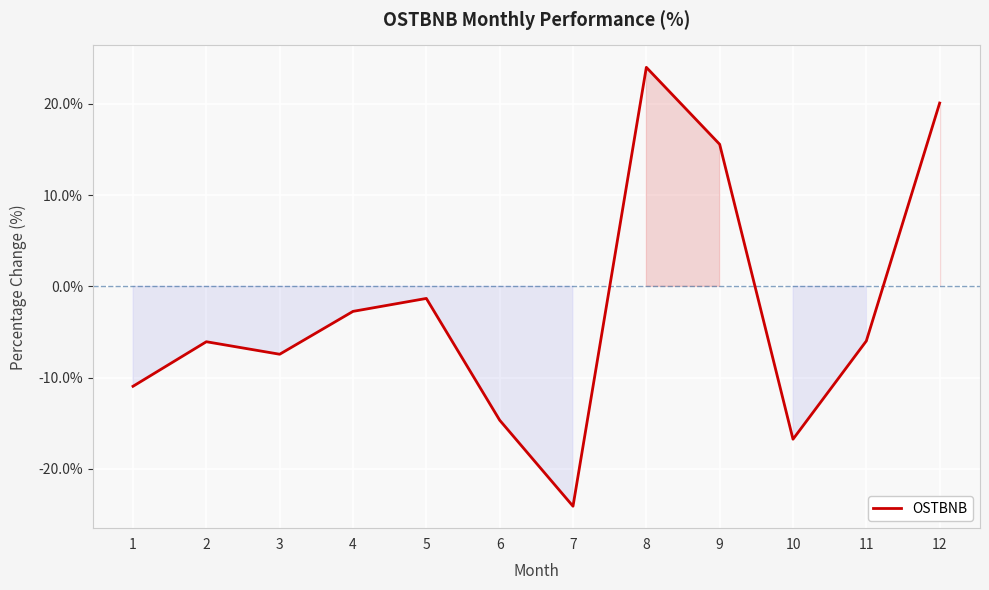

What is the smallest value displayed?

-24.1